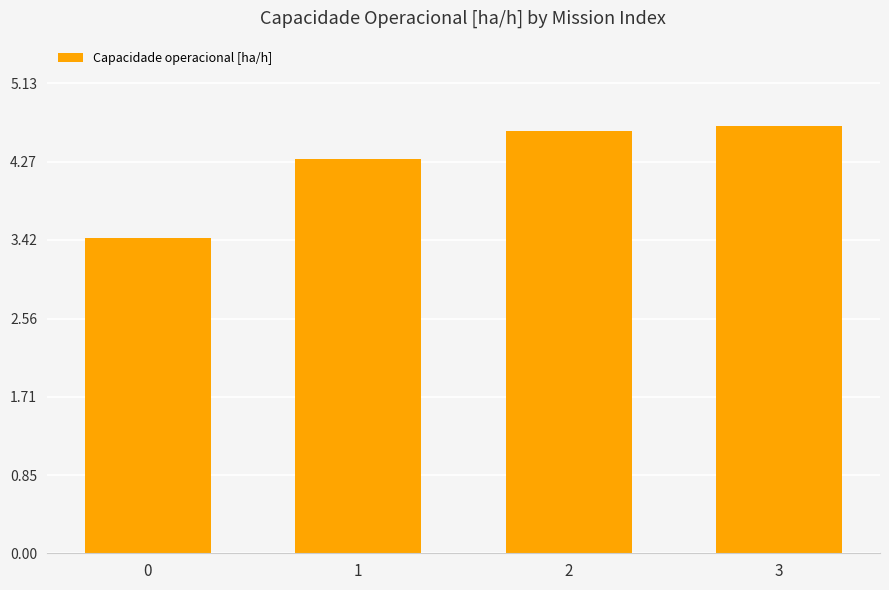

Reading left to right, transcribe all the data shown in this chart.

3.4	4.3	4.6	4.7